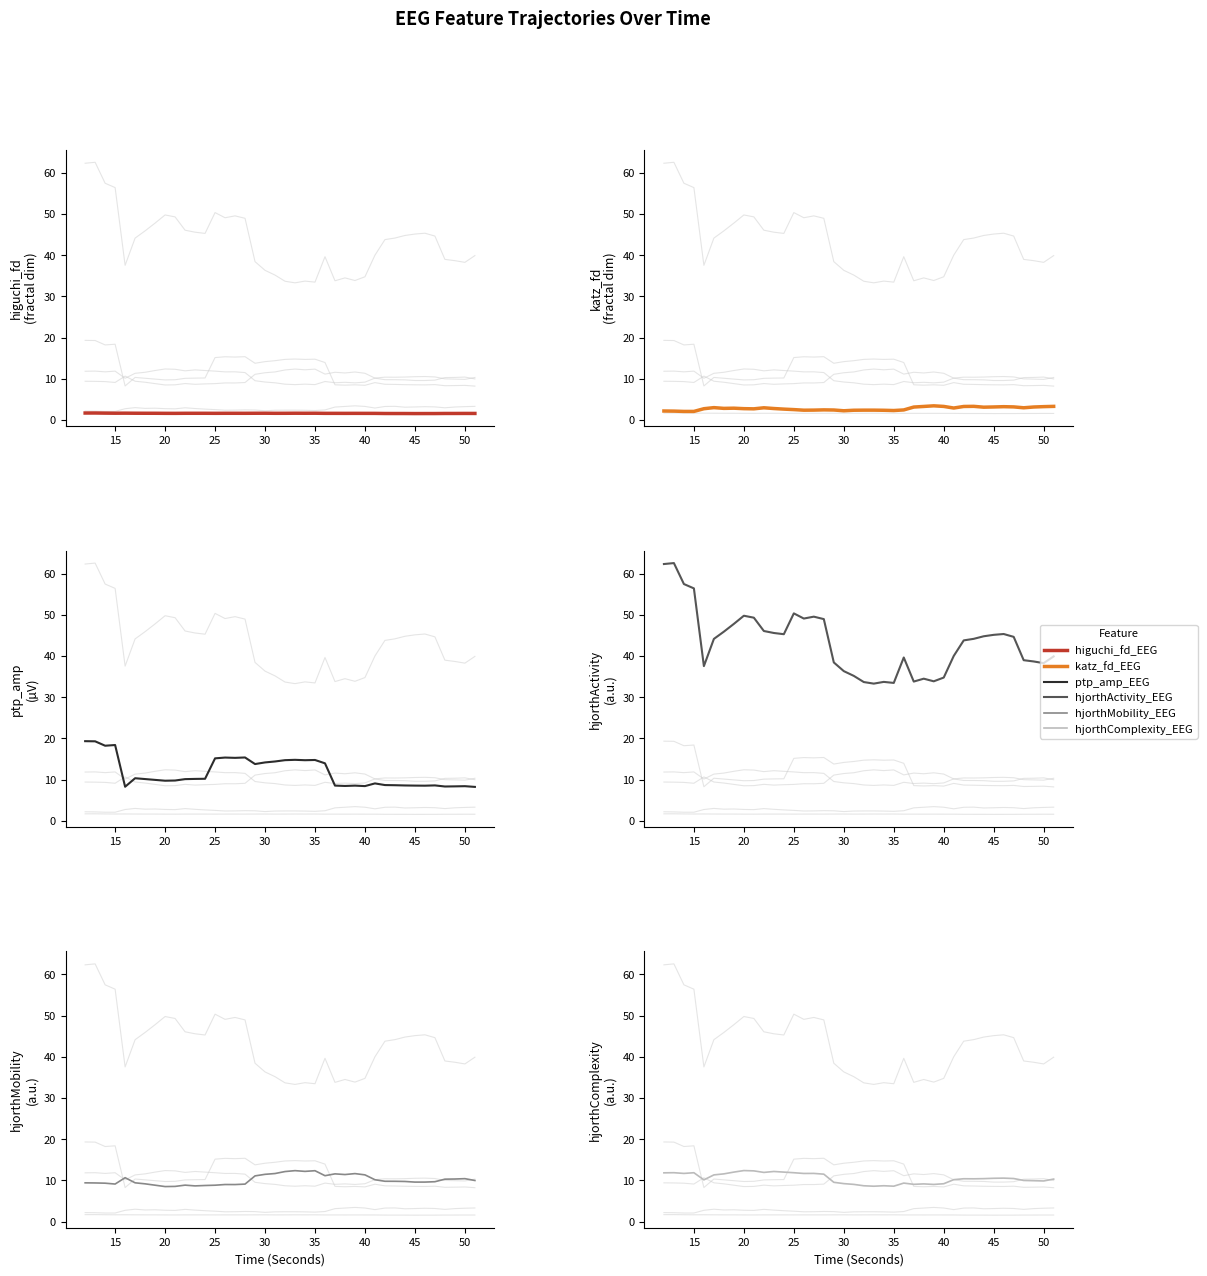

In katz_fd_EEG, how many points are lower than both neighbors (excluding endpoints)?

9